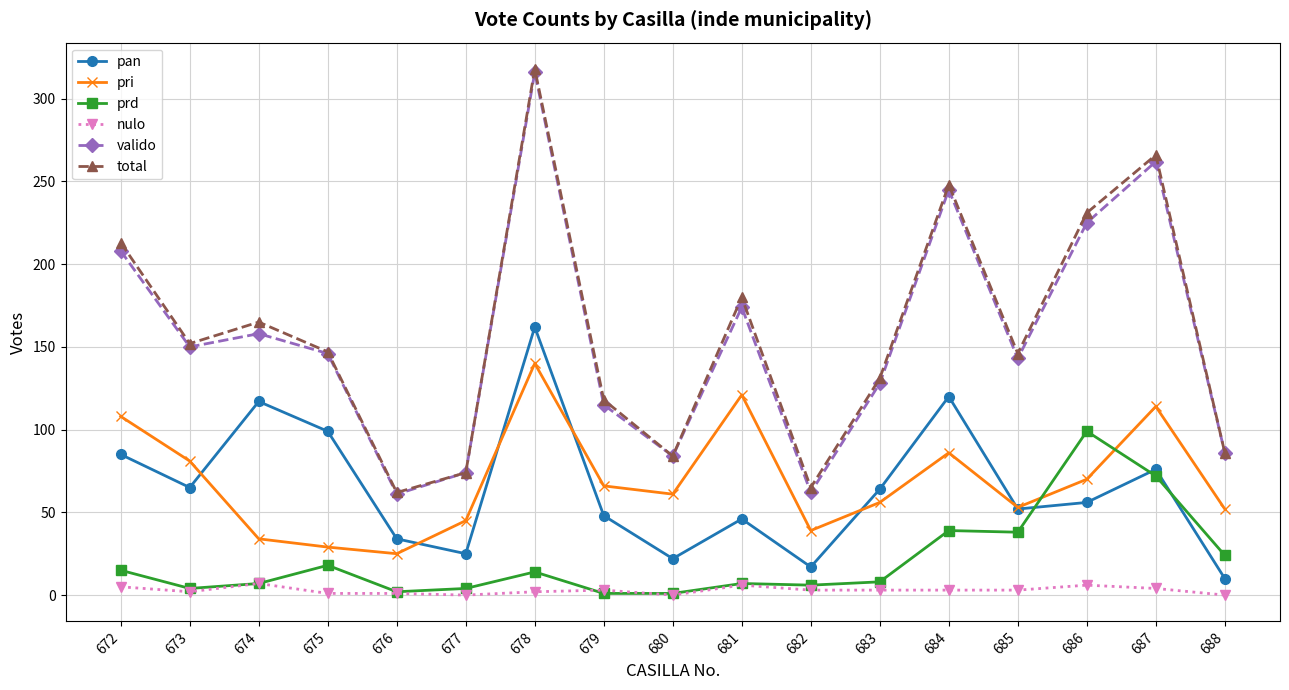

Which series changed the most between 676 and 686?

total